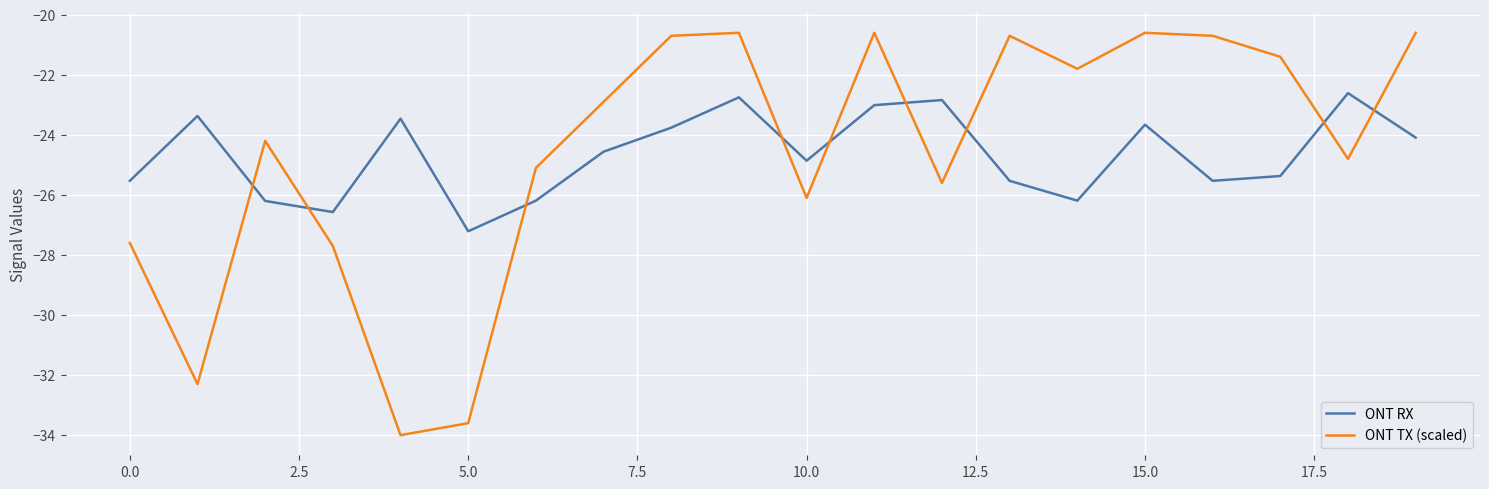

What is the minimum value for ONT TX (scaled)?

-34.0